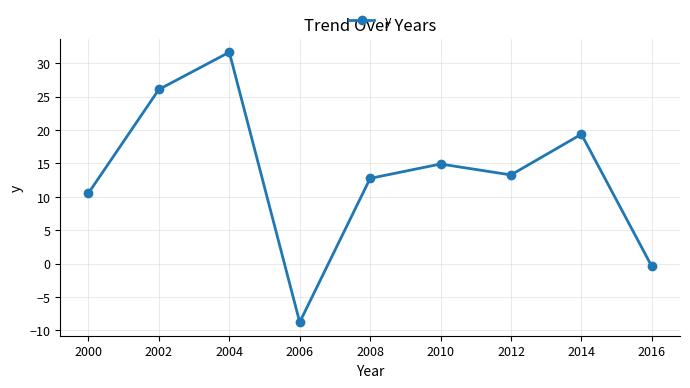

What is the greatest value displayed?

31.7